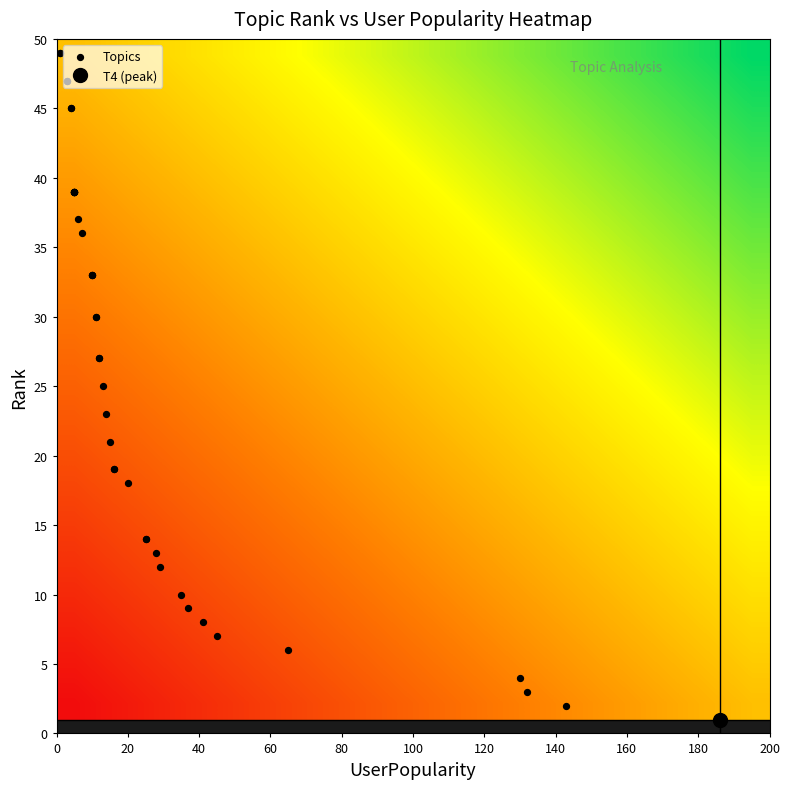

What is the minimum value shown in the chart?

1